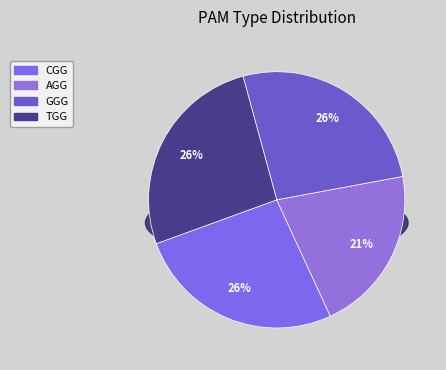

Rank the categories by value from highest to lowest.

CGG, GGG, TGG, AGG